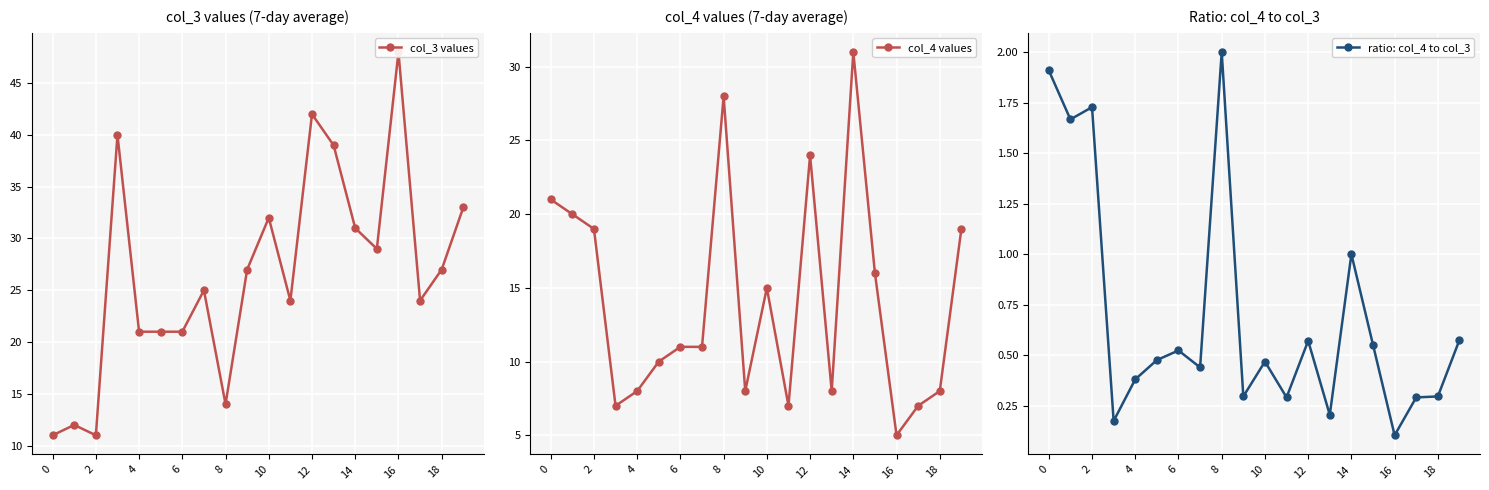

What is the maximum value shown in the chart?

48.0